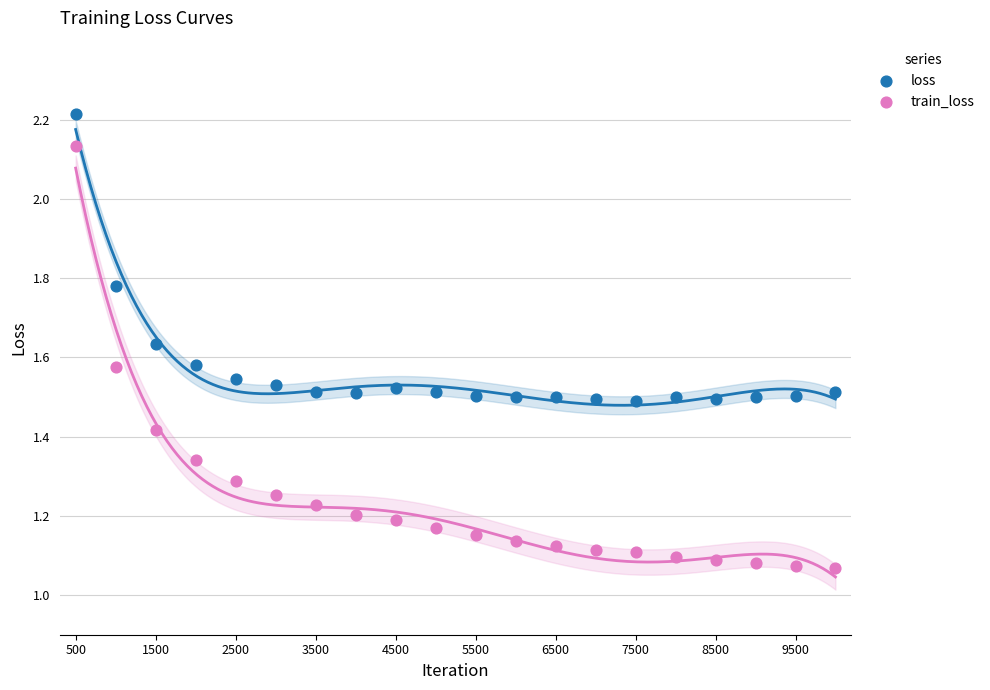

Which series has the largest Y range (max minus min)?

train_loss